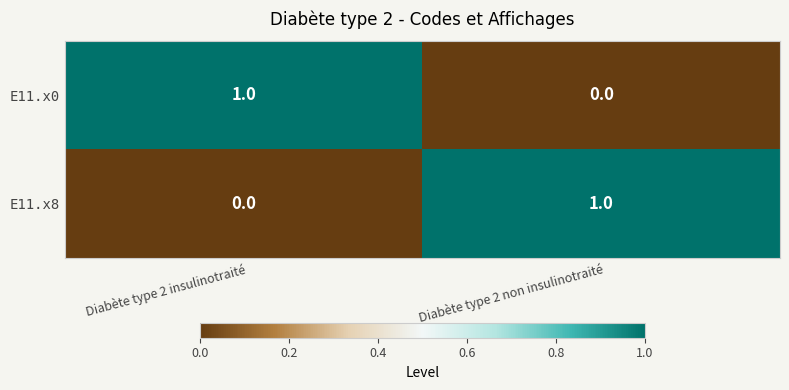

Is the value of E11.x0 at Diabète type 2 non insulinotraité greater than the value of E11.x8 at Diabète type 2 non insulinotraité?

No